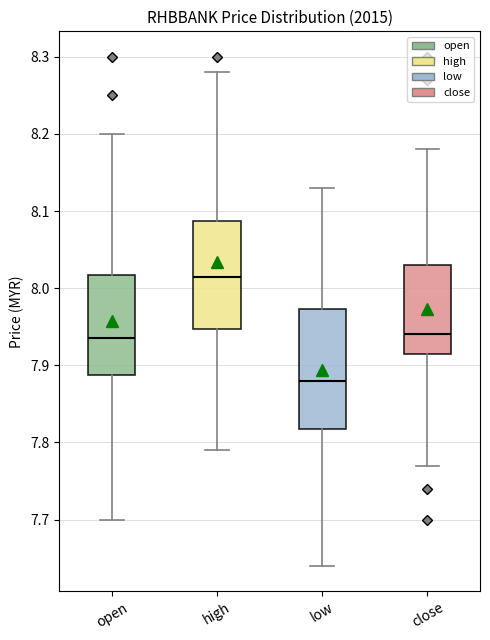

Which box has the lowest median line?

low